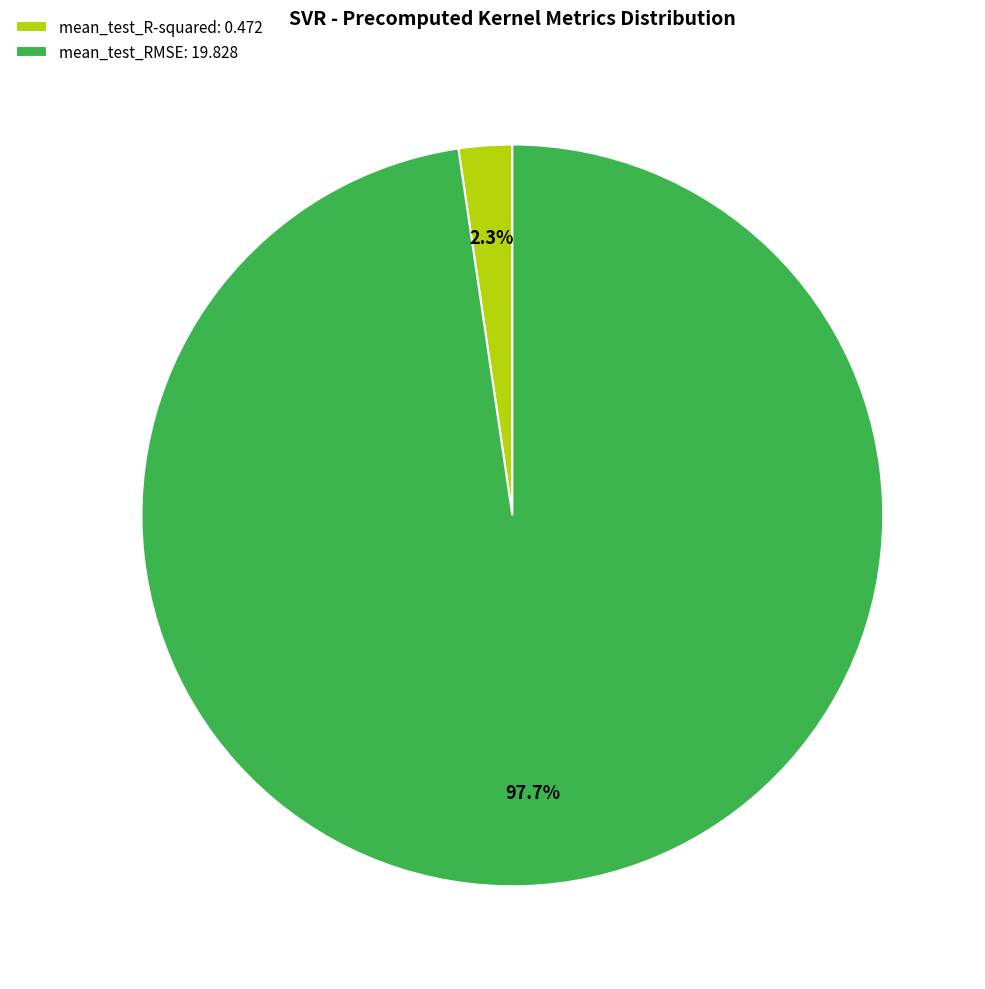

Rank the categories by value from highest to lowest.

mean_test_RMSE, mean_test_R-squared